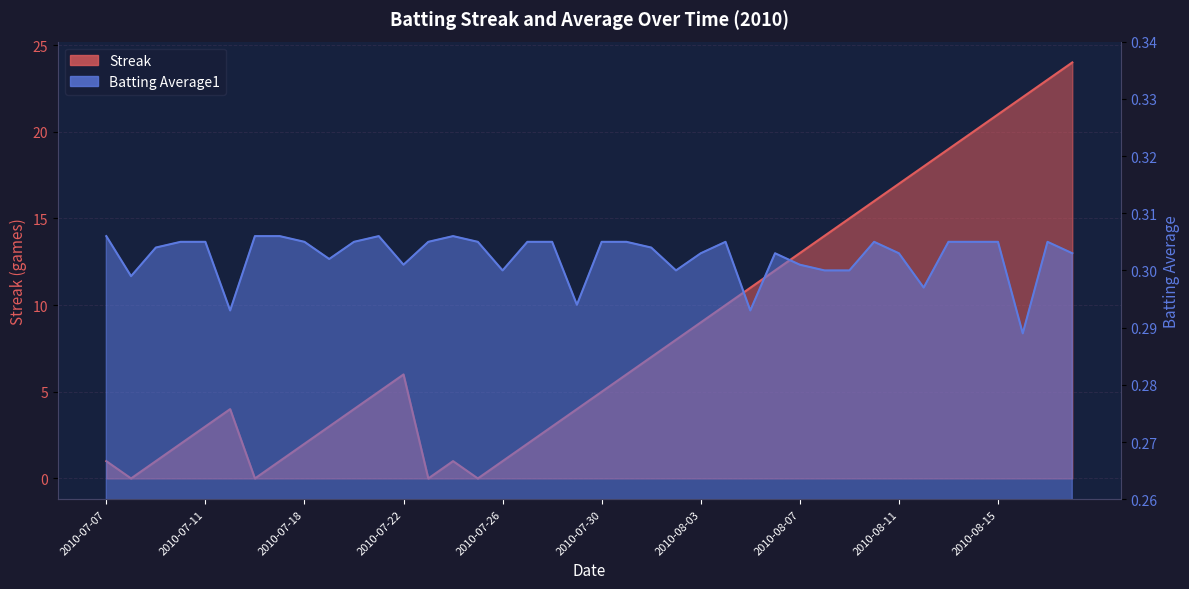

What position from the left is 2010-07-10?

4